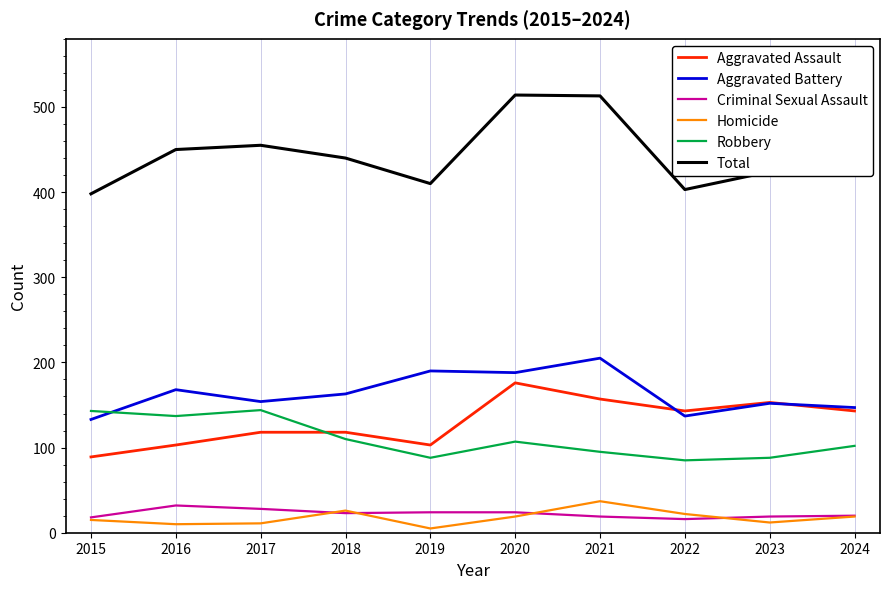

What is the lowest value of the Criminal Sexual Assault series?

16